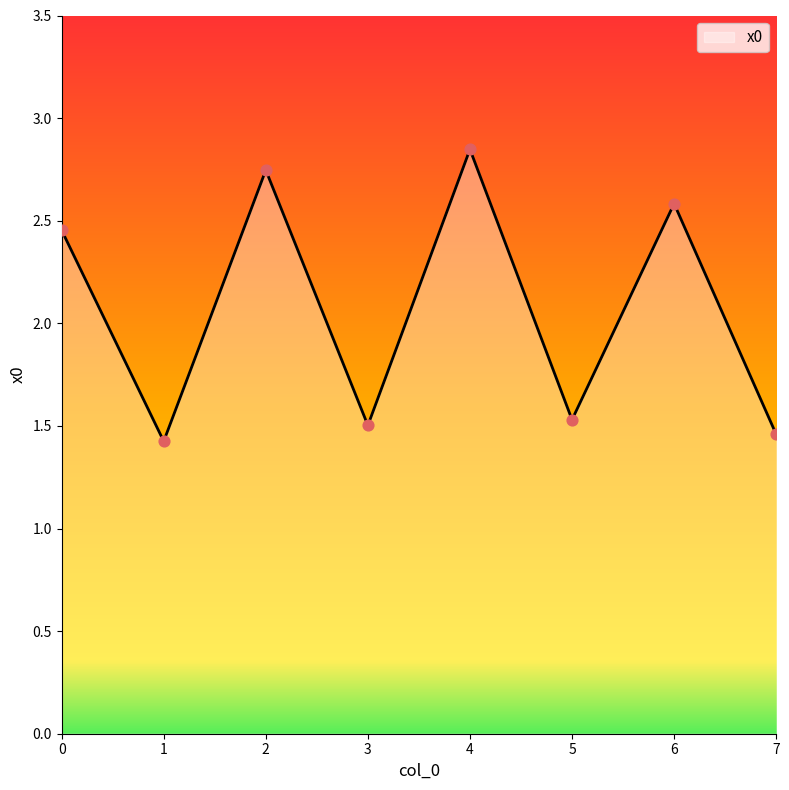

What is the ratio of the value at 0 to the value at 1?

1.7